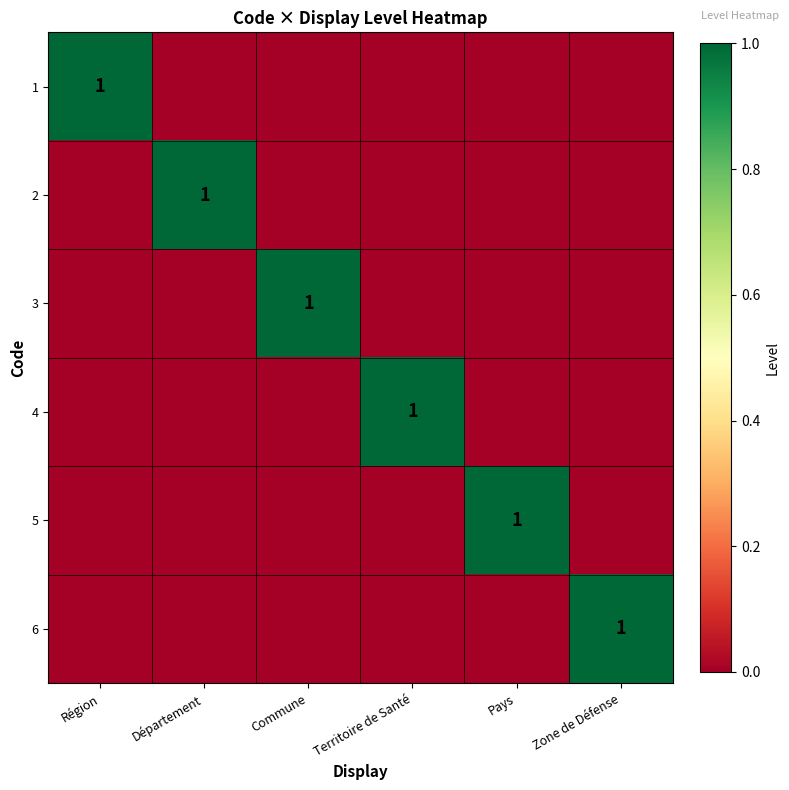

The value of 2 at Zone de Défense is 0. True or false?

True